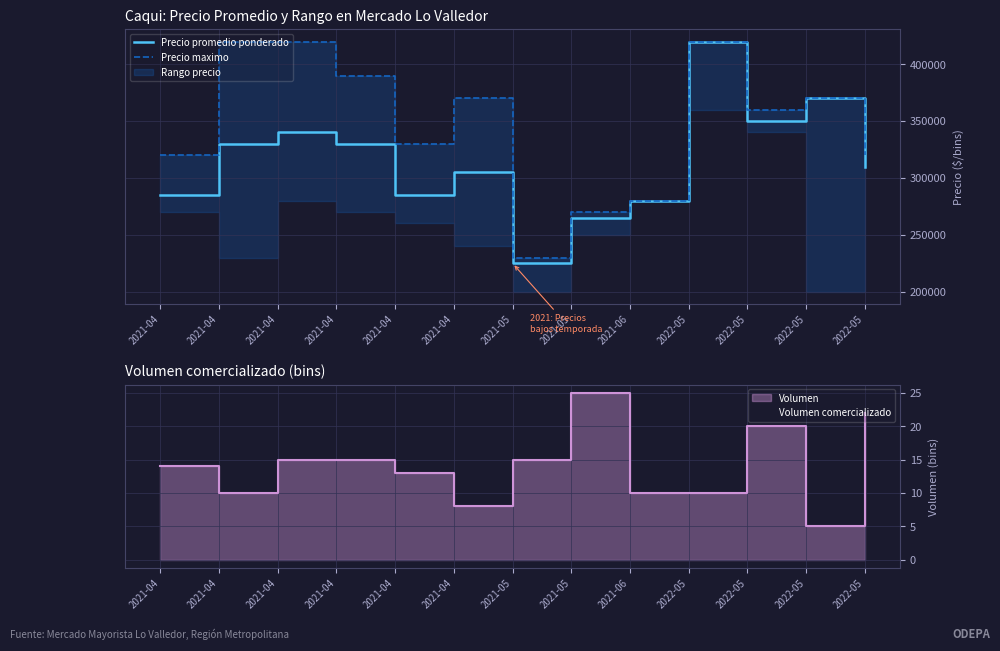

At how many categories does at least one series exceed 185663?

13